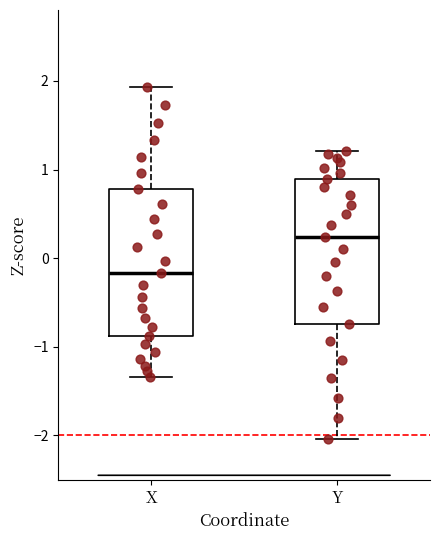

Where does the median line of the box for Y sit on the y-axis? The values are not printed on the chart, so give them approximately, as read against the axis.

0.2